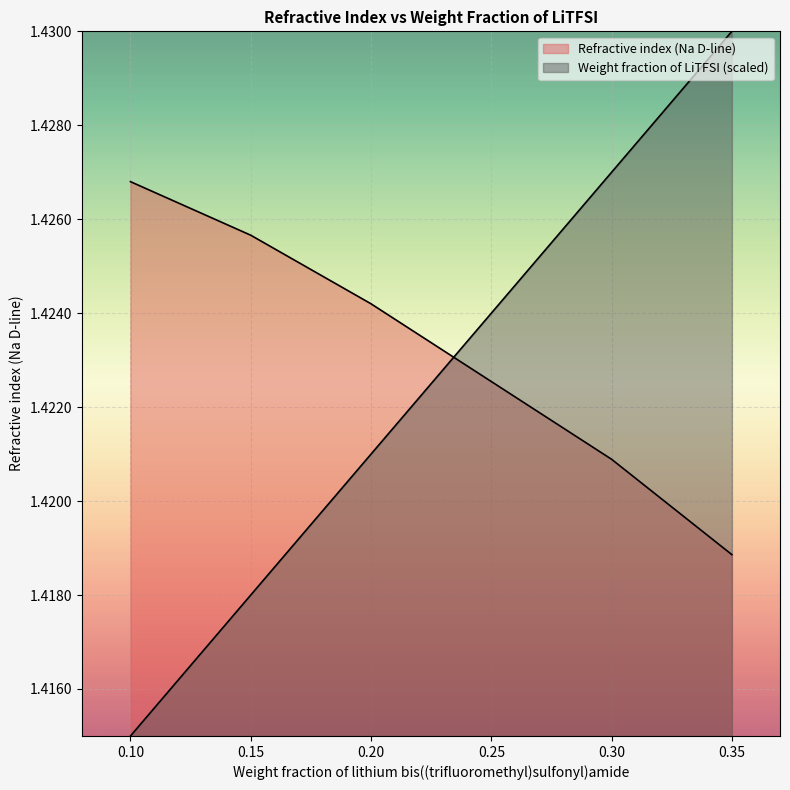

Rank the series by their maximum value, from highest to lowest.

Weight fraction of LiTFSI, Refractive index (Na D-line)